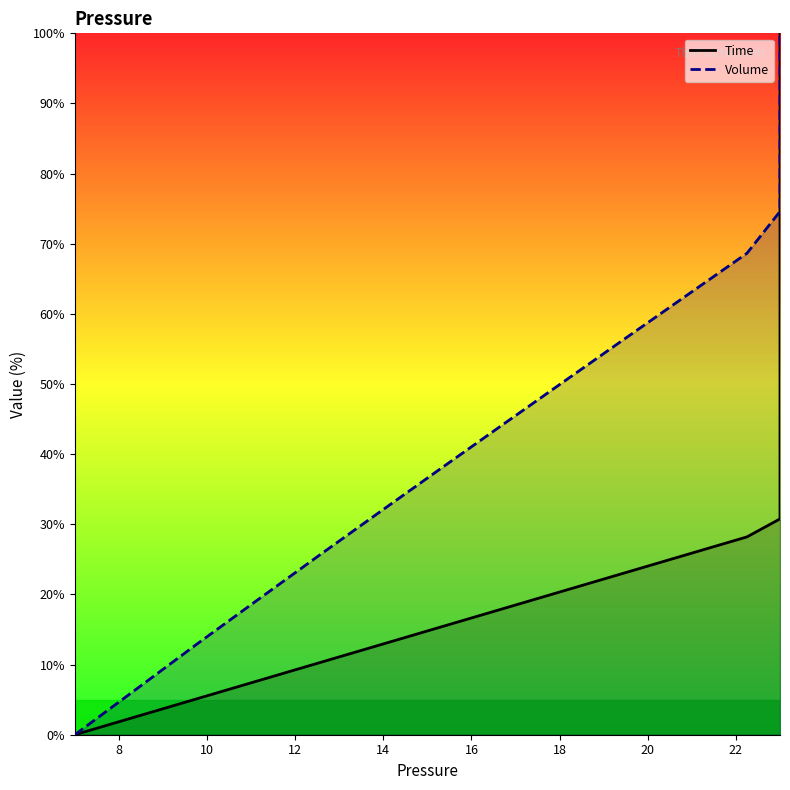

Is it true that Volume equals -57.4 at 6?

False